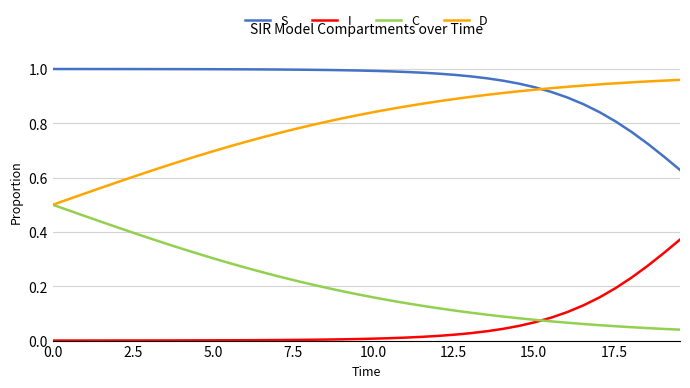

Rank the series by their average value, from highest to lowest.

S, D, C, I